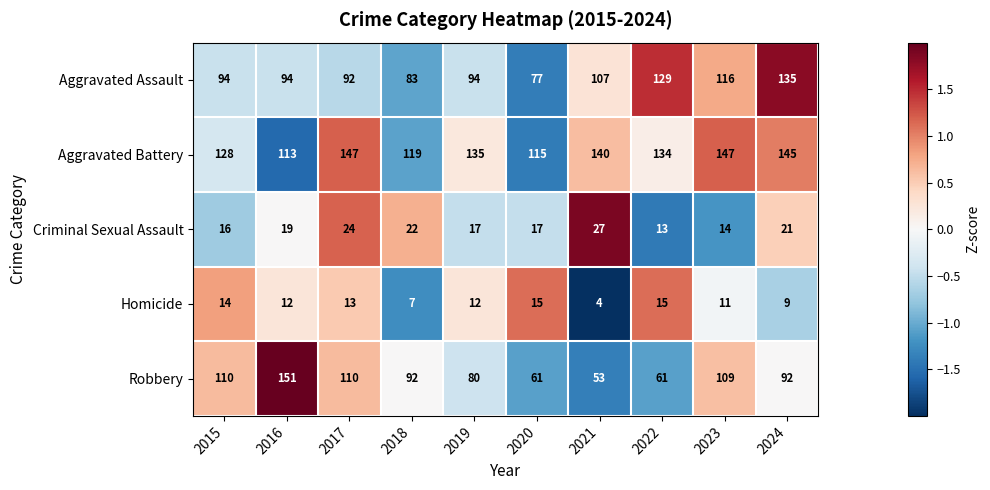

What is the highest value of the Homicide series?

15